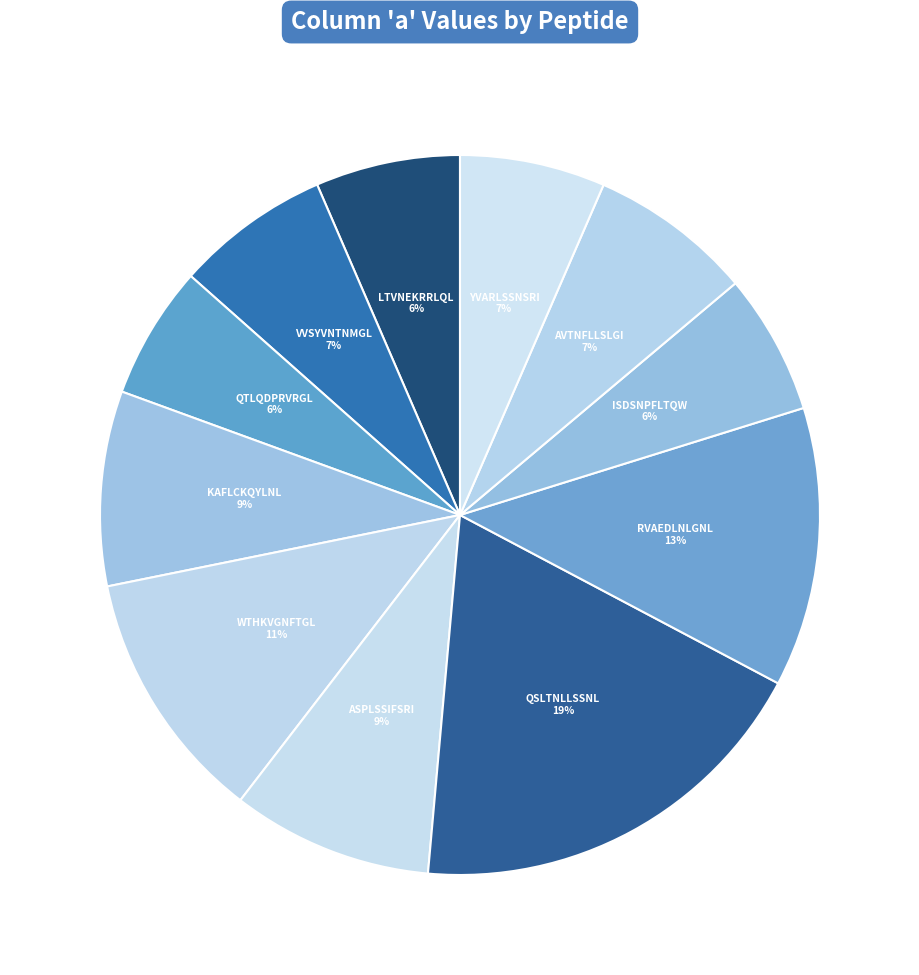

What percentage is the YVARLSSNSRI slice, to the nearest percent?

7%